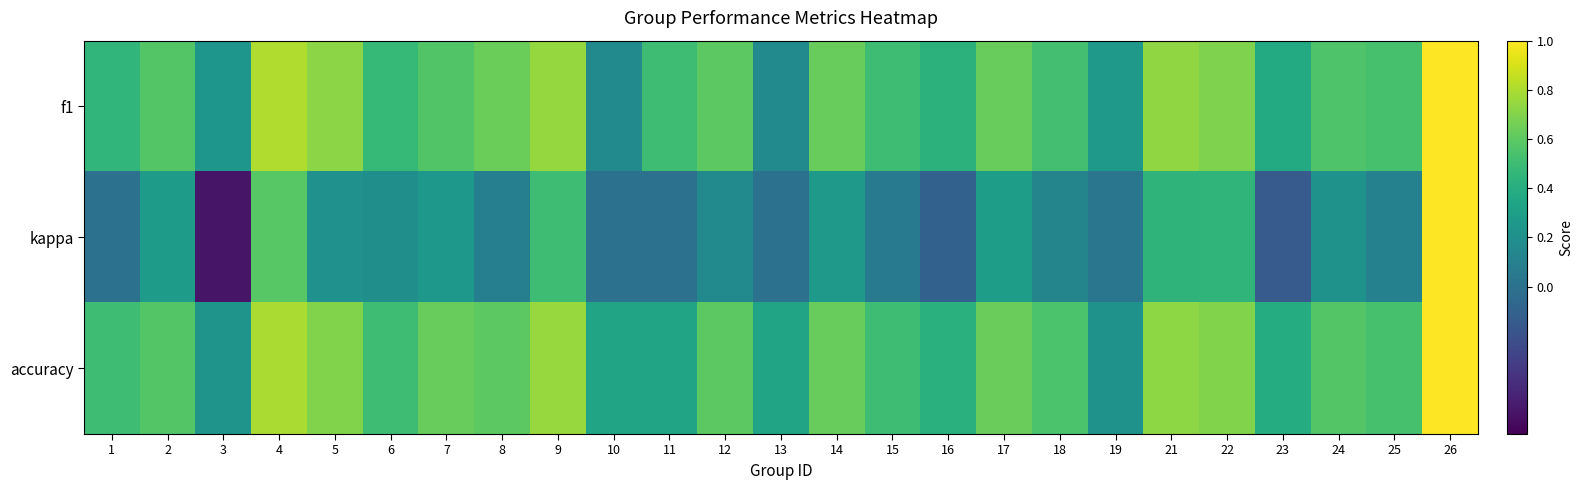

Which series changed the most between 21 and 24?

kappa